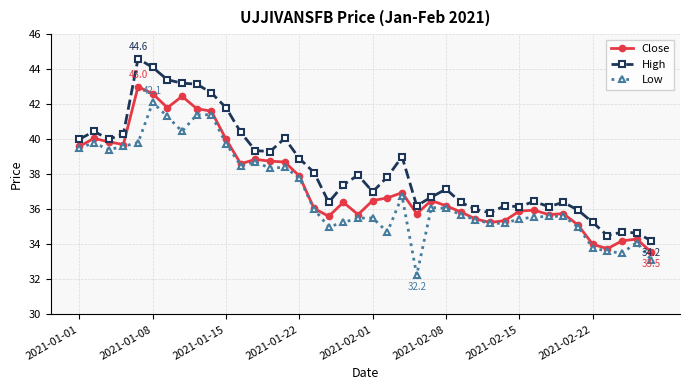

Rank the series by their average value, from lowest to highest.

Low, Close, High